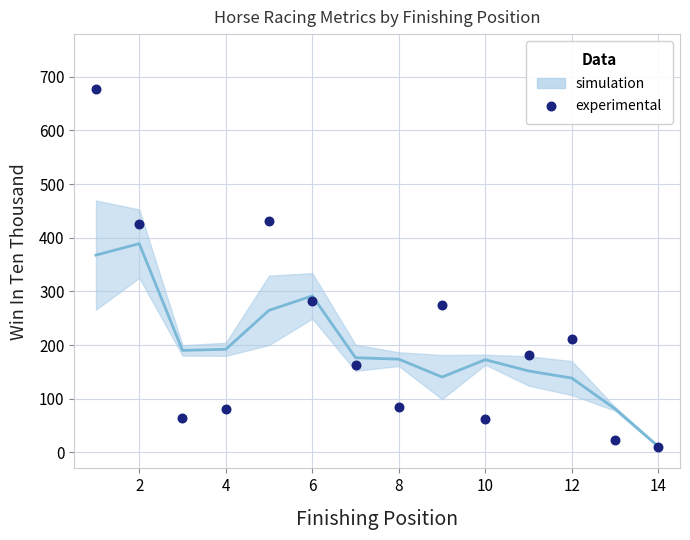

What is the range of Y values (max minus min)?

668